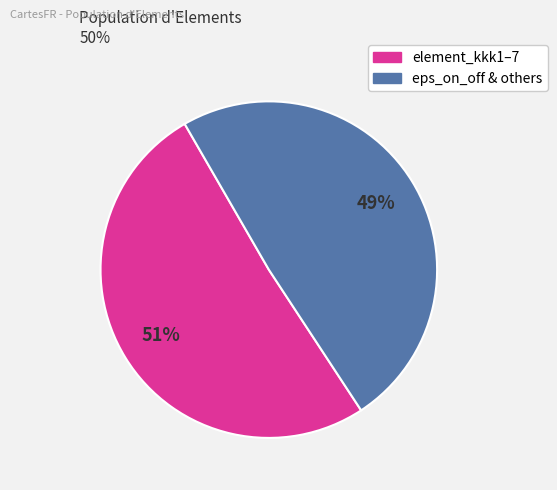

To the nearest percent, what is the difference between the largest and smallest slice percentages?

2%